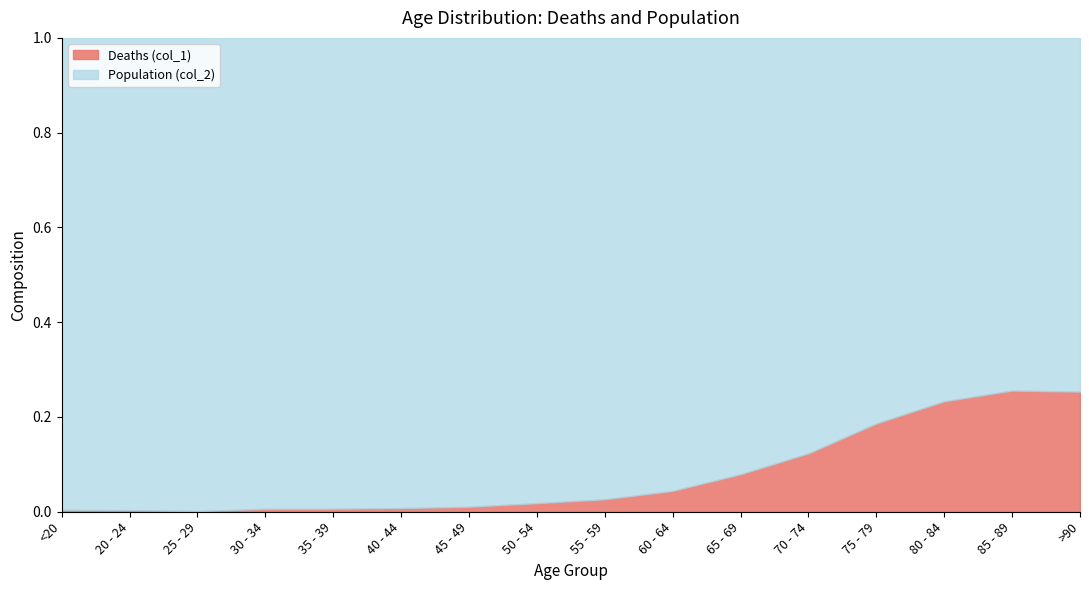

How many data points in Population (col_2) are above 6803?

7